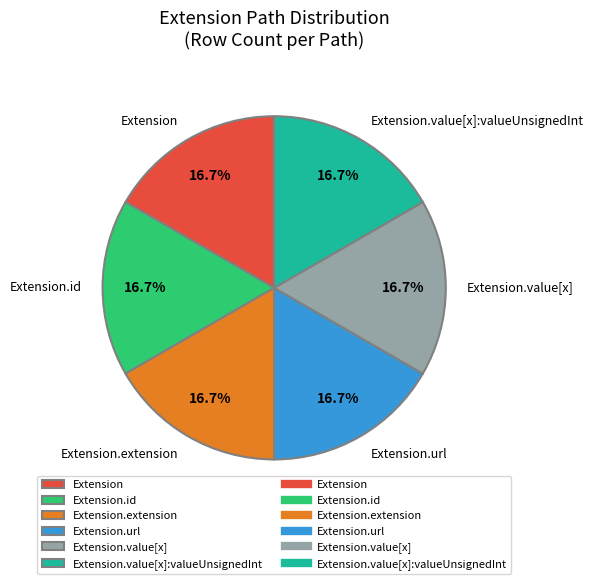

Does Extension.url account for over 50% of the chart?

No